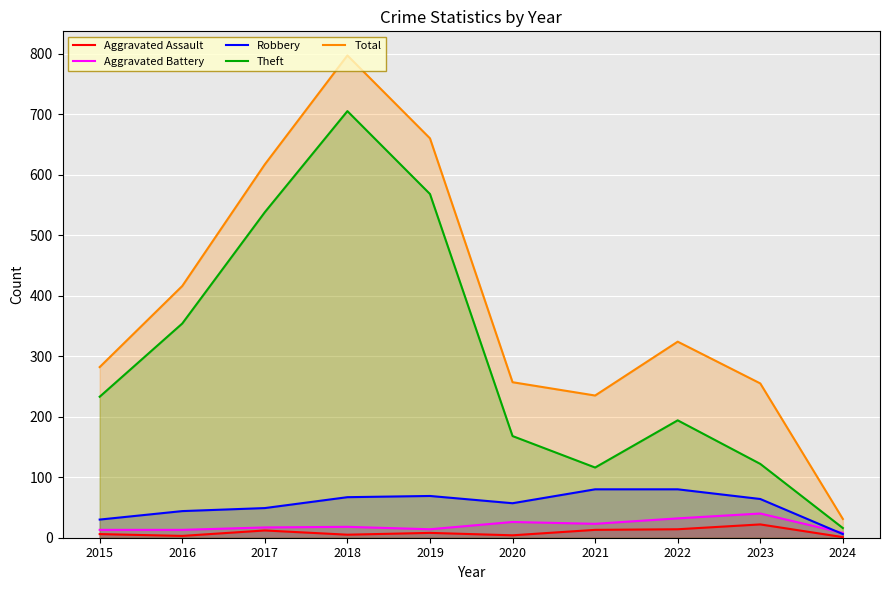

Between 2016 and 2021, which is larger?

2021